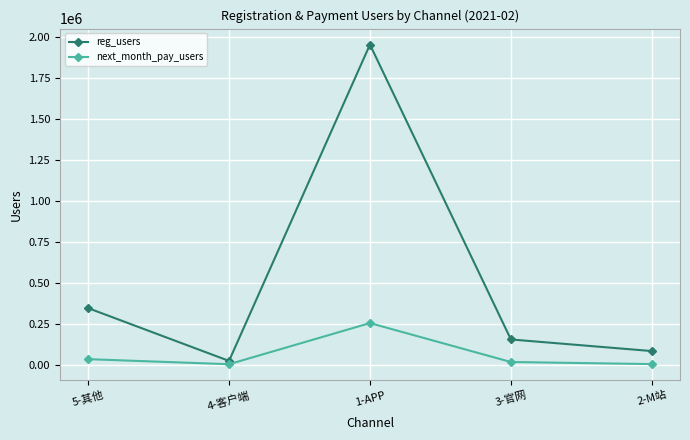

Is this an area chart (filled region under the line)?

No